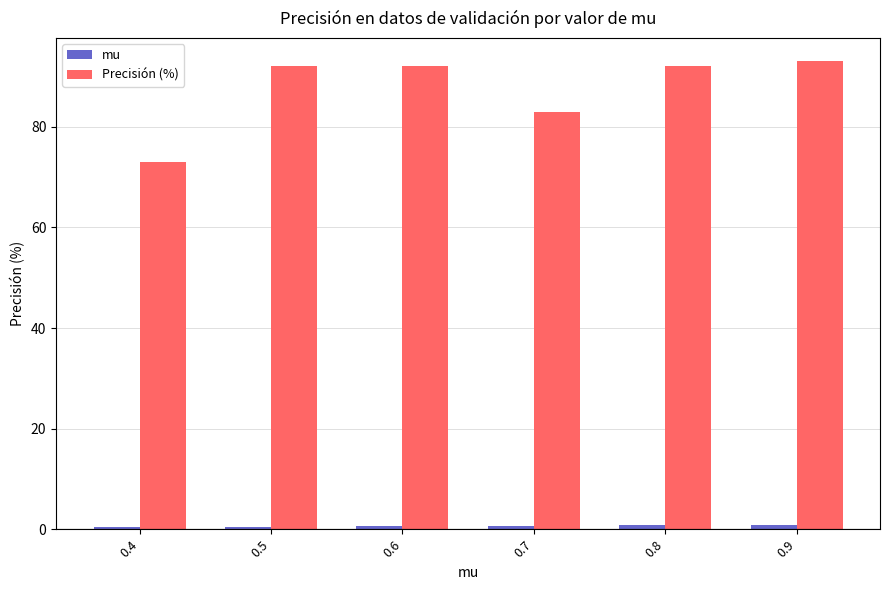

At how many categories does at least one series exceed 13?

6